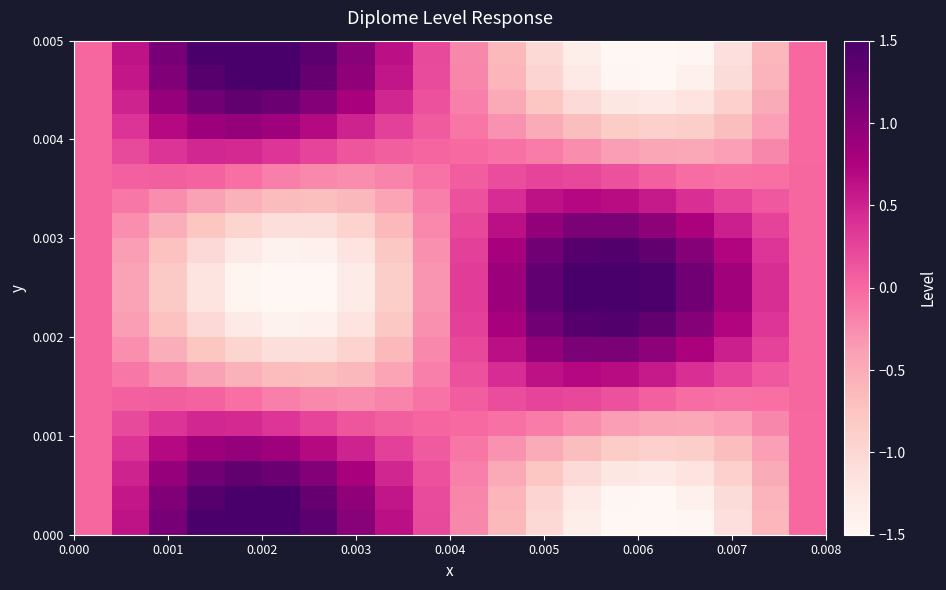

How many distinct data groups are displayed?

20